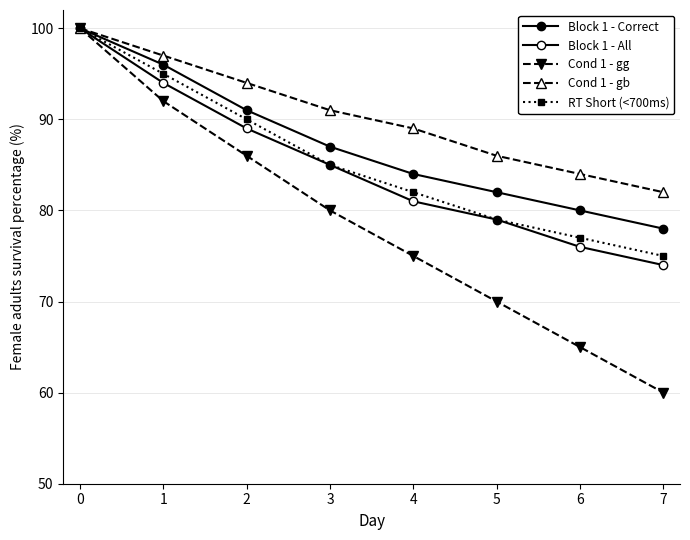

How many values in the RT Short (<700ms) series are below 85?

4